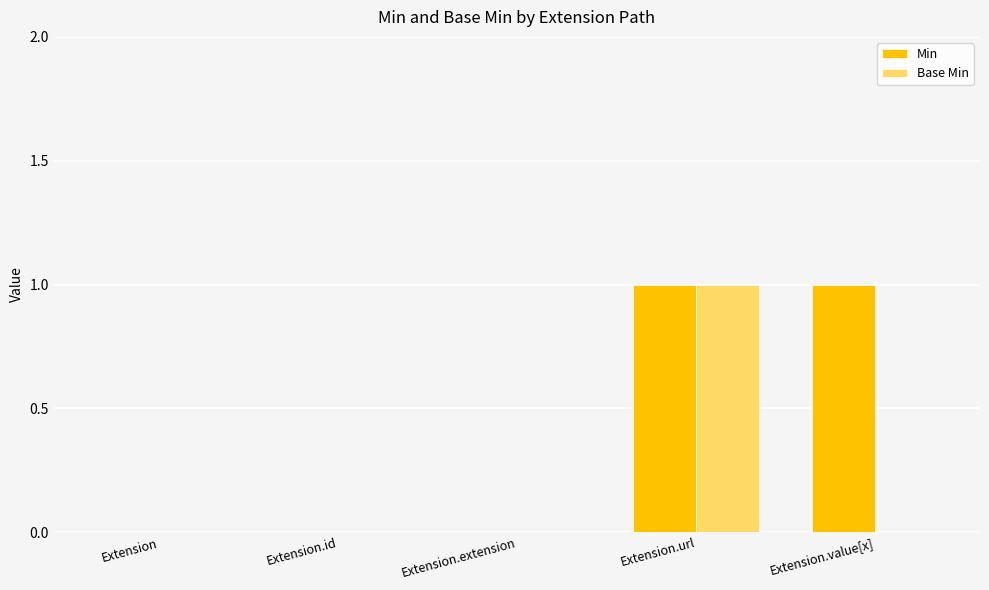

Count the Base Min values in the range 0 to 1.

5